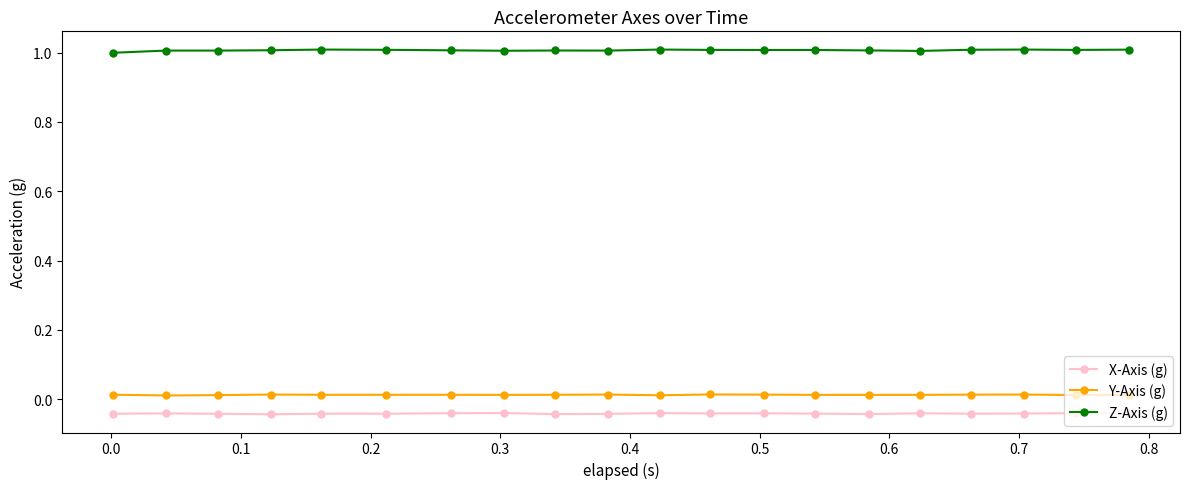

True or false: X-Axis (g) and Y-Axis (g) cross at least once.

False